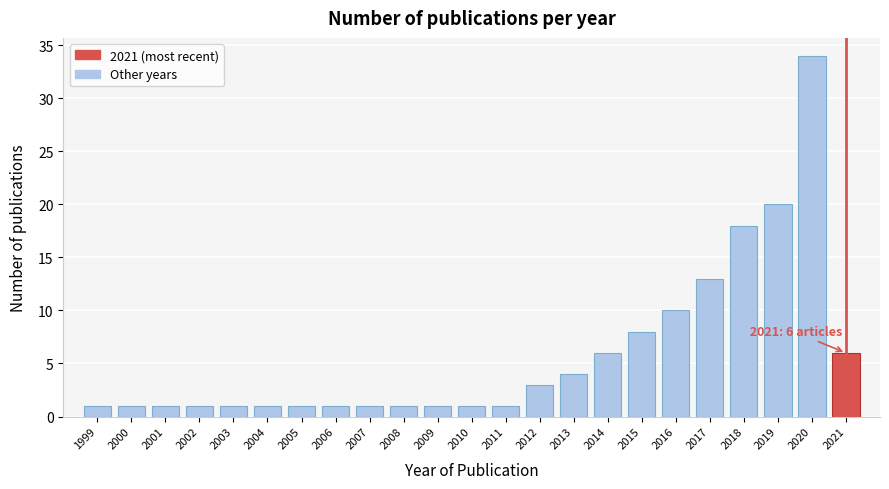

Reading left to right, extract all data points from this chart.

1	1	1	1	1	1	1	1	1	1	1	1	1	3	4	6	8	10	13	18	20	34	6